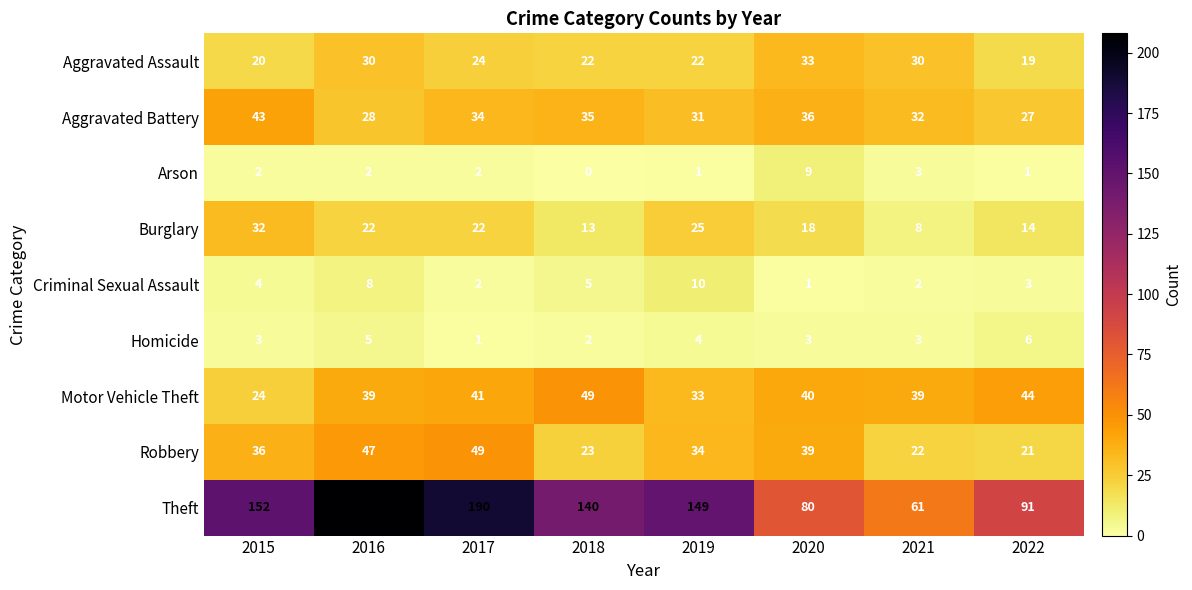

What is the difference between the highest and lowest values at 2021?

59